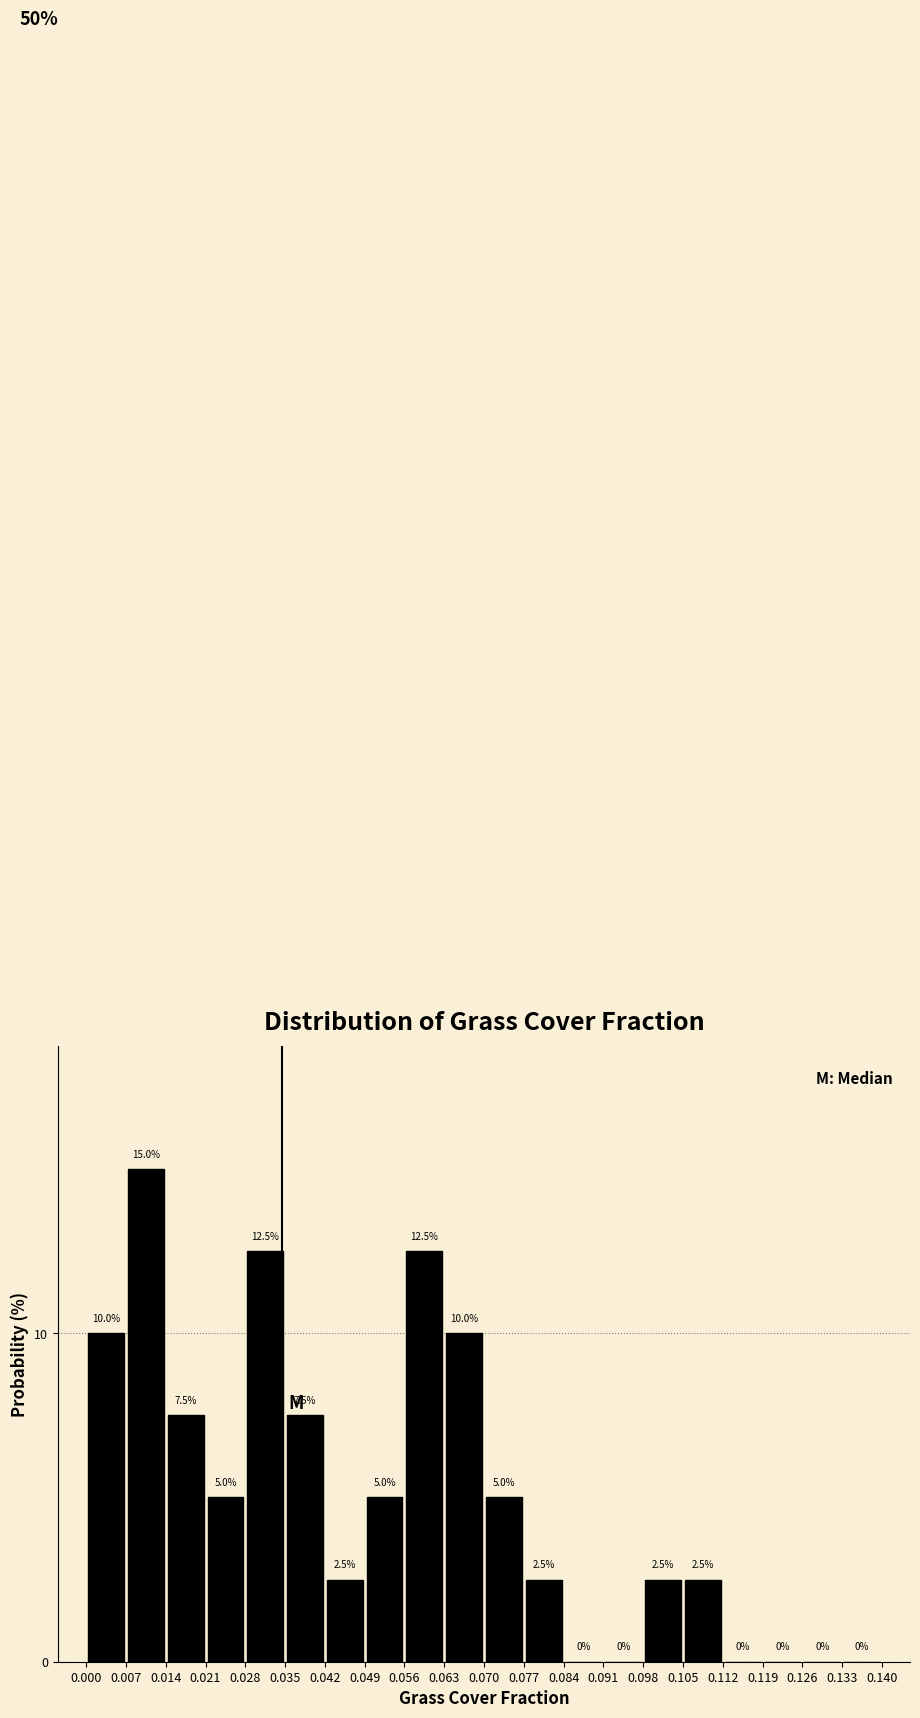

Reading left to right, transcribe this chart: for each bar, give the range it covers on the x-axis and its height.

0.000 to 0.007: 10.0
0.007 to 0.014: 15.0
0.014 to 0.021: 7.5
0.021 to 0.028: 5.0
0.028 to 0.035: 12.5
0.035 to 0.042: 7.5
0.042 to 0.049: 2.5
0.049 to 0.056: 5.0
0.056 to 0.063: 12.5
0.063 to 0.070: 10.0
0.070 to 0.077: 5.0
0.077 to 0.084: 2.5
0.084 to 0.091: 0.0
0.091 to 0.098: 0.0
0.098 to 0.105: 2.5
0.105 to 0.112: 2.5
0.112 to 0.119: 0.0
0.119 to 0.126: 0.0
0.126 to 0.133: 0.0
0.133 to 0.140: 0.0